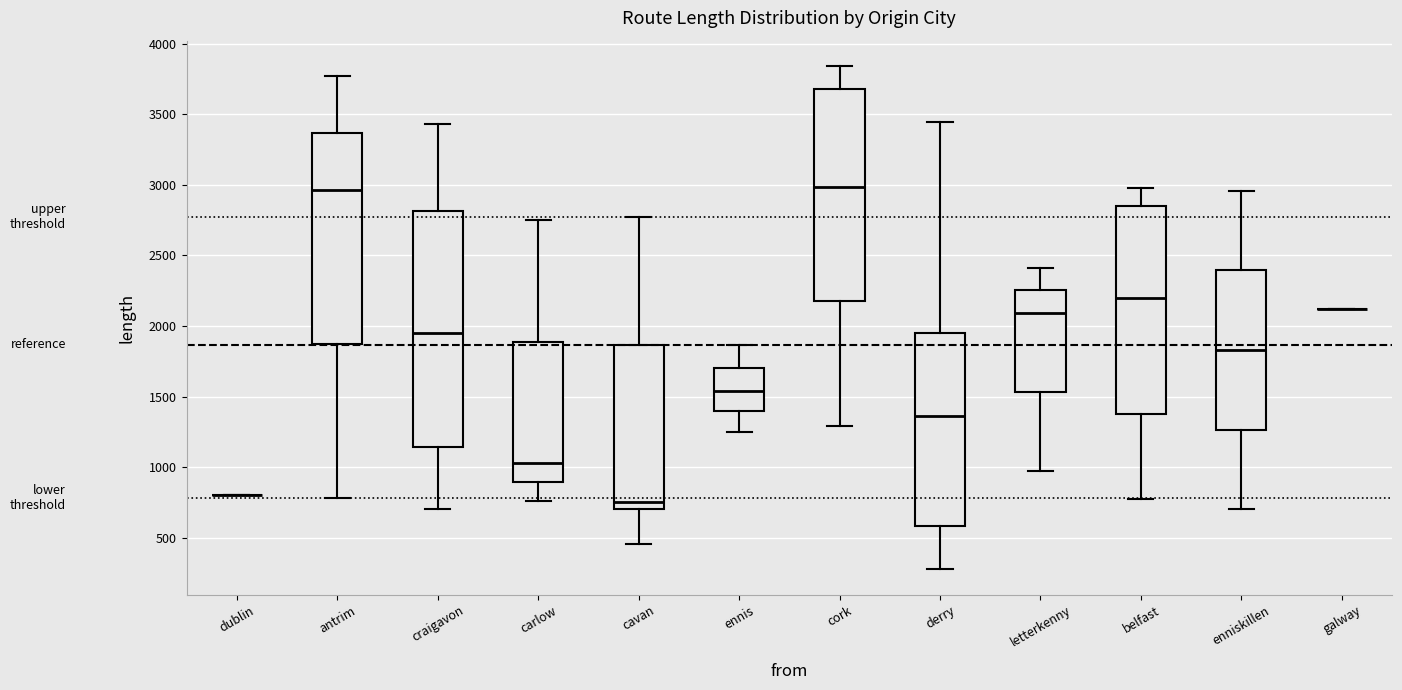

Where does the lower whisker of the box for cavan end on the y-axis? The values are not printed on the chart, so give them approximately, as read against the axis.

450